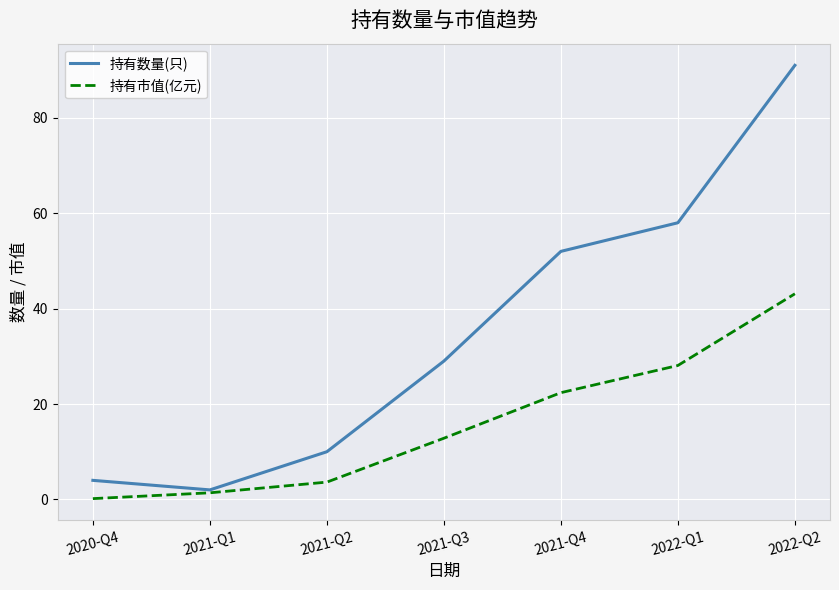

Rank the series at 2021-Q4 from highest to lowest value.

持有数量(只), 持有市值(亿元)